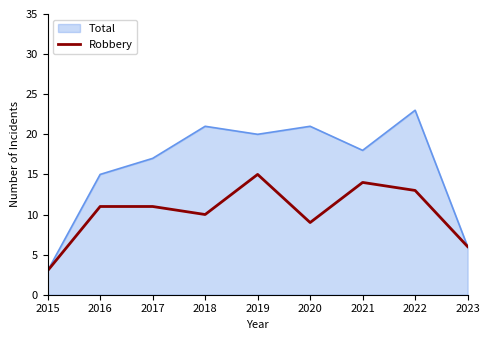

The value of Total at 2019 is 14. True or false?

False